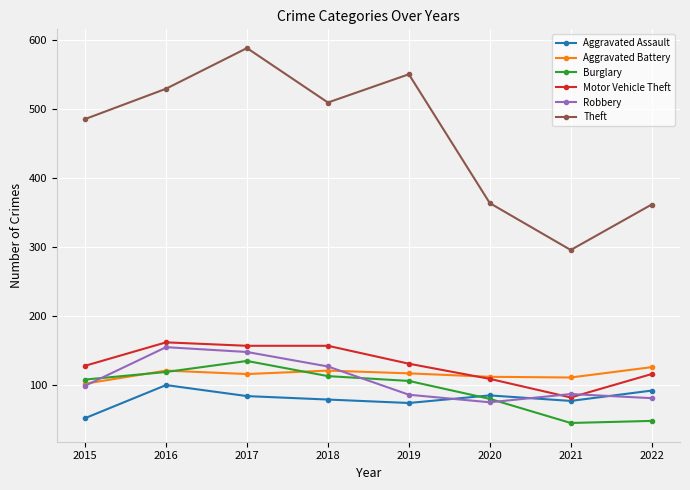

What is the difference between the maximum and second lowest values in the Burglary series?

87